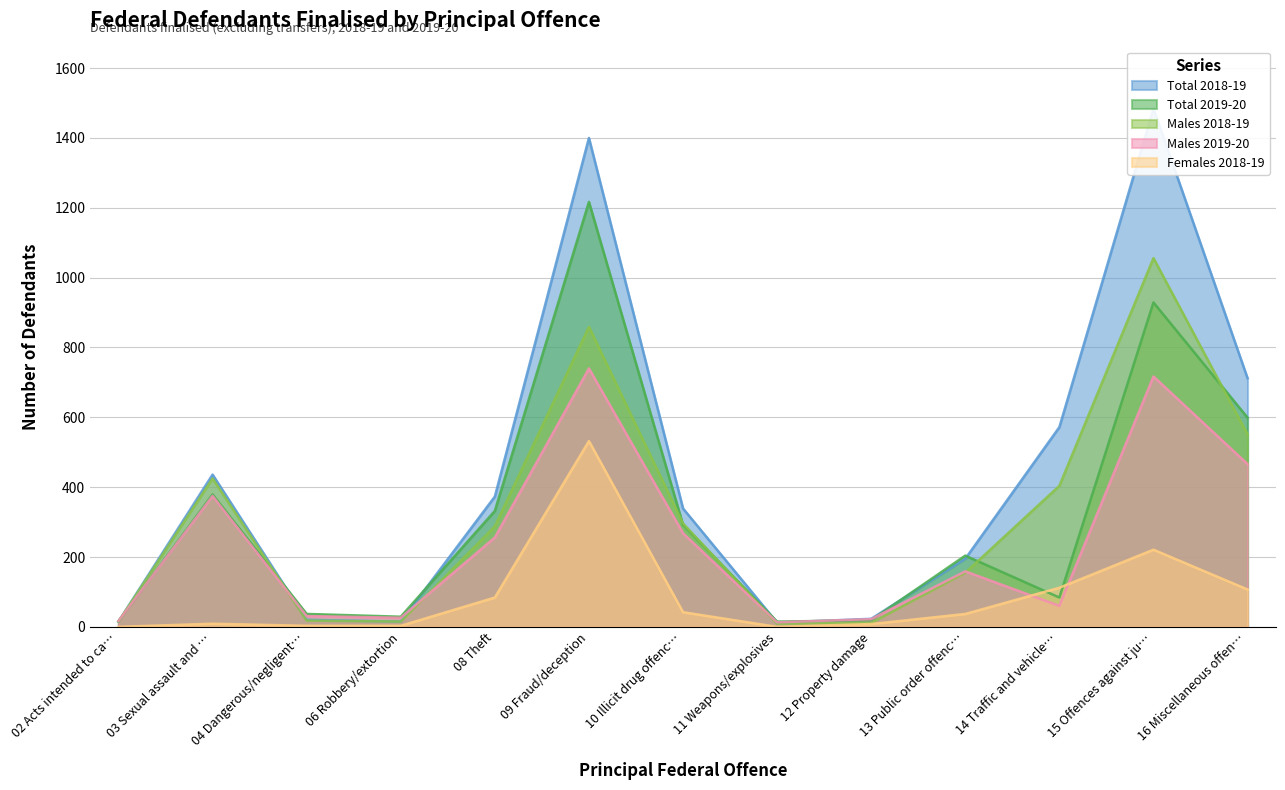

The value of Females 2018-19 at 02 Acts intended to ca… is 0. True or false?

True